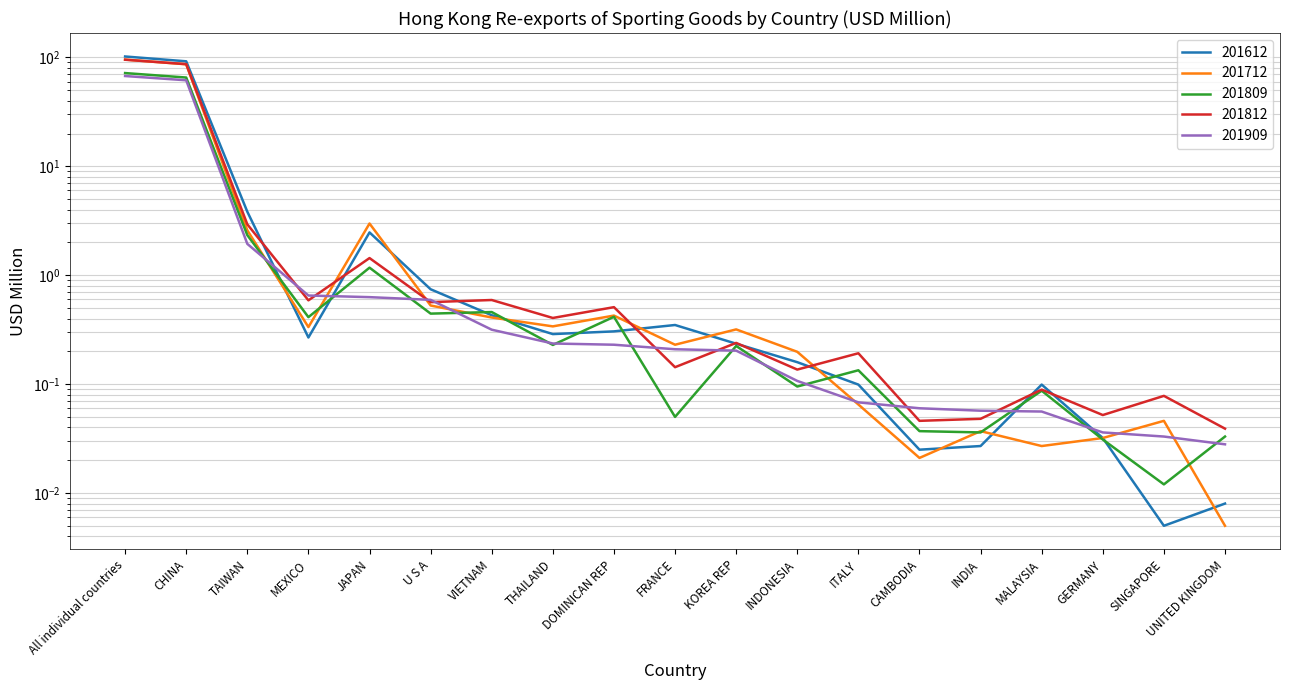

Reading left to right, extract all data points from this chart.

201612: All individual countries=102.0	CHINA=92.1	TAIWAN=3.8	MEXICO=0.3	JAPAN=2.5	U S A=0.7	VIETNAM=0.4	THAILAND=0.3	DOMINICAN REP=0.3	FRANCE=0.3	KOREA REP=0.2	INDONESIA=0.2	ITALY=0.1	CAMBODIA=0.0	INDIA=0.0	MALAYSIA=0.1	GERMANY=0.0	SINGAPORE=0.0	UNITED KINGDOM=0.0
201712: All individual countries=95.6	CHINA=86.5	TAIWAN=2.6	MEXICO=0.3	JAPAN=3.0	U S A=0.5	VIETNAM=0.4	THAILAND=0.3	DOMINICAN REP=0.4	FRANCE=0.2	KOREA REP=0.3	INDONESIA=0.2	ITALY=0.1	CAMBODIA=0.0	INDIA=0.0	MALAYSIA=0.0	GERMANY=0.0	SINGAPORE=0.0	UNITED KINGDOM=0.0
201809: All individual countries=71.8	CHINA=65.4	TAIWAN=2.3	MEXICO=0.4	JAPAN=1.2	U S A=0.4	VIETNAM=0.5	THAILAND=0.2	DOMINICAN REP=0.4	FRANCE=0.1	KOREA REP=0.2	INDONESIA=0.1	ITALY=0.1	CAMBODIA=0.0	INDIA=0.0	MALAYSIA=0.1	GERMANY=0.0	SINGAPORE=0.0	UNITED KINGDOM=0.0
201812: All individual countries=95.3	CHINA=86.7	TAIWAN=2.9	MEXICO=0.6	JAPAN=1.4	U S A=0.6	VIETNAM=0.6	THAILAND=0.4	DOMINICAN REP=0.5	FRANCE=0.1	KOREA REP=0.2	INDONESIA=0.1	ITALY=0.2	CAMBODIA=0.0	INDIA=0.0	MALAYSIA=0.1	GERMANY=0.1	SINGAPORE=0.1	UNITED KINGDOM=0.0
201909: All individual countries=67.5	CHINA=61.7	TAIWAN=1.9	MEXICO=0.7	JAPAN=0.6	U S A=0.6	VIETNAM=0.3	THAILAND=0.2	DOMINICAN REP=0.2	FRANCE=0.2	KOREA REP=0.2	INDONESIA=0.1	ITALY=0.1	CAMBODIA=0.1	INDIA=0.1	MALAYSIA=0.1	GERMANY=0.0	SINGAPORE=0.0	UNITED KINGDOM=0.0